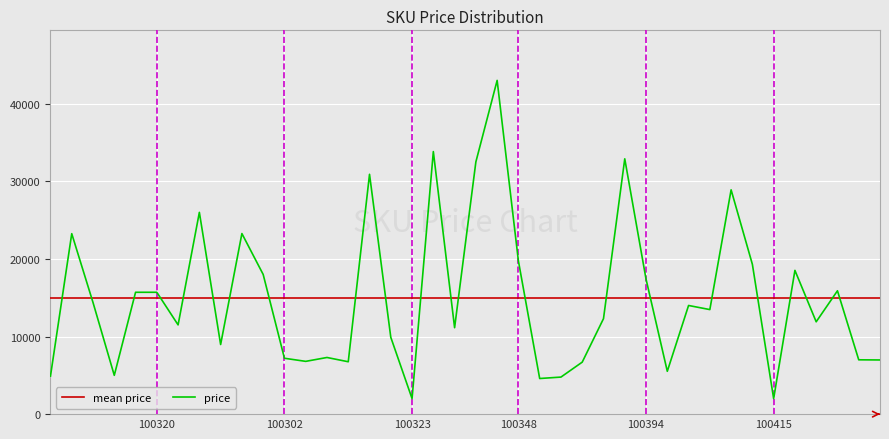

The value at 100410 is 19300. True or false?

True